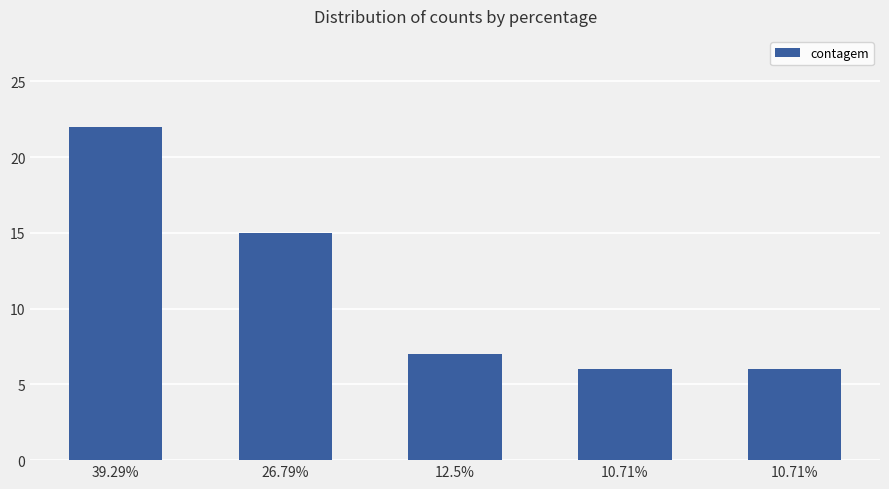

Count the number of categories in the chart.

5